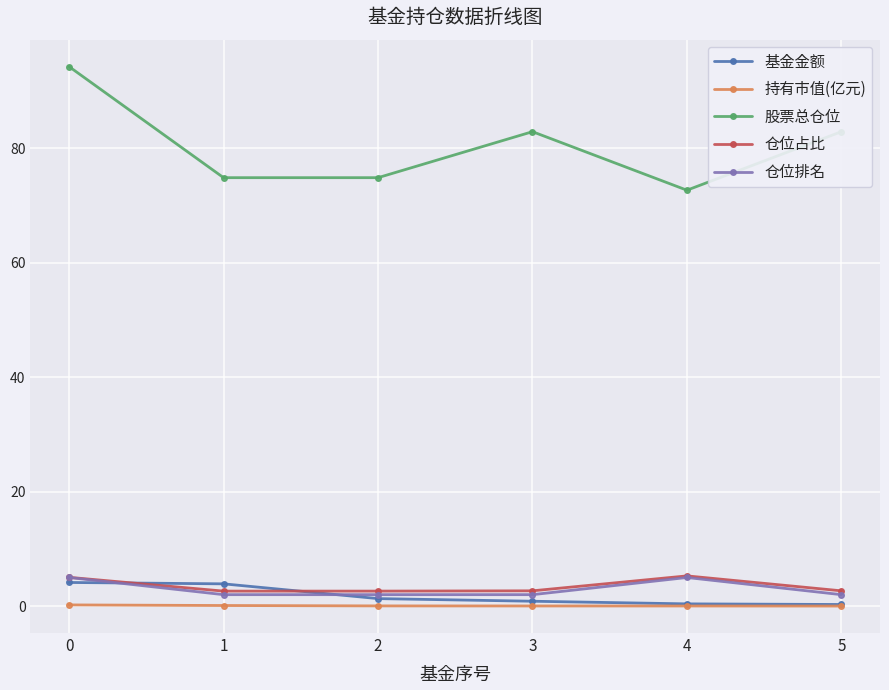

What is the lowest value of the 仓位占比 series?

2.6